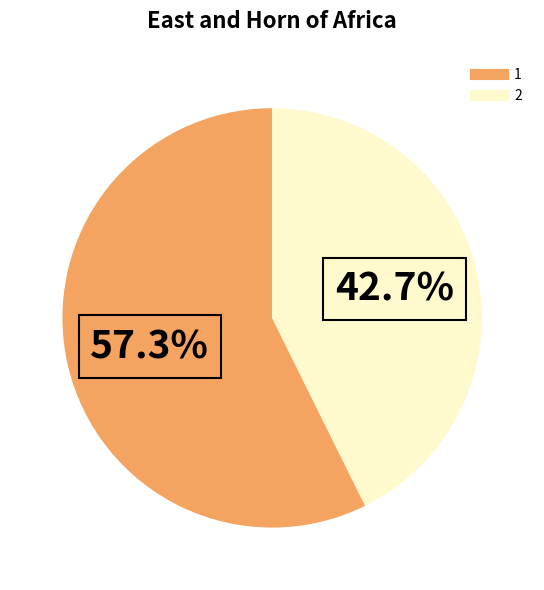

To the nearest percent, what is the difference between the 1 and 2 slice percentages?

15%